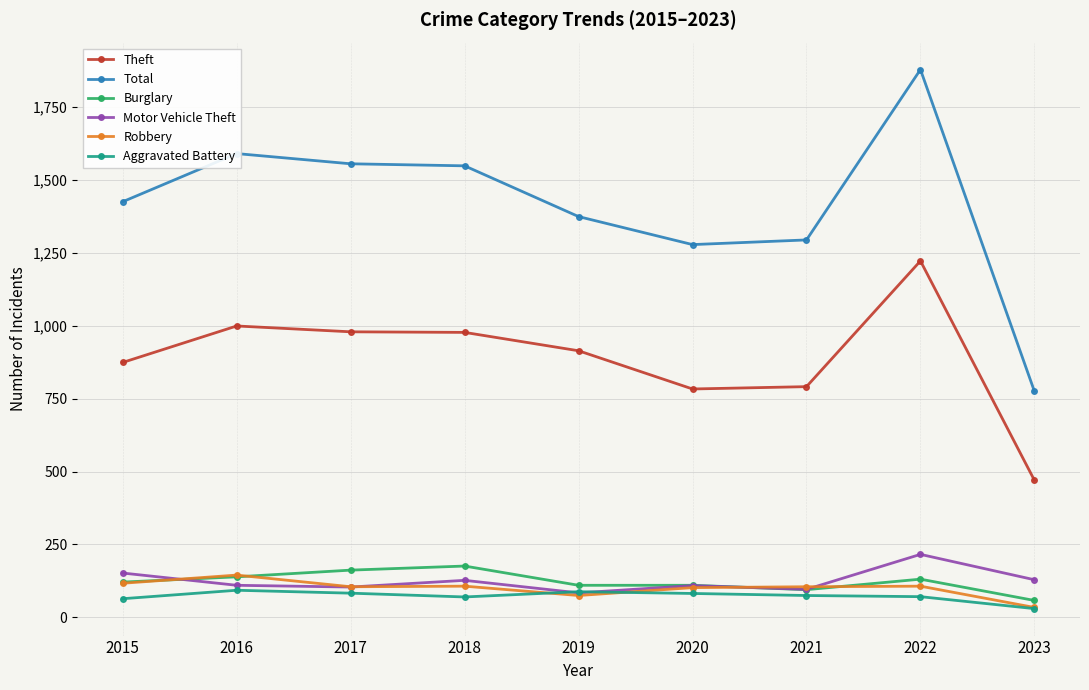

True or false: Burglary has more than 1 interior local peaks.

True